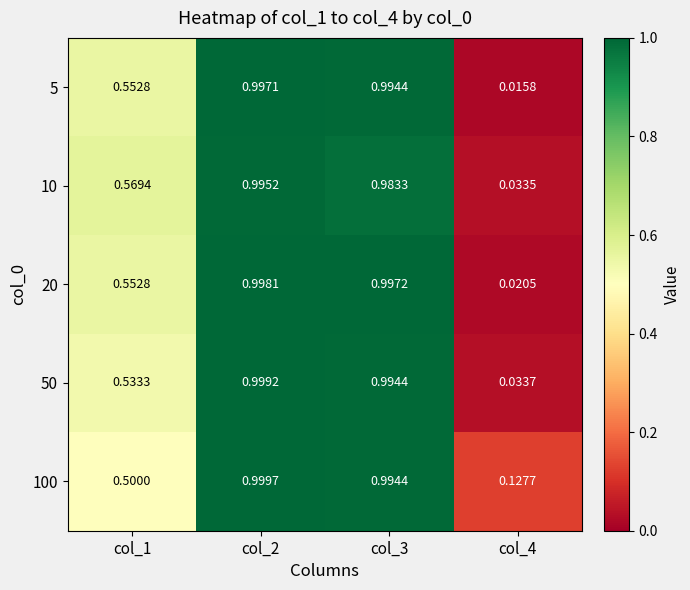

Is the value of 50 at col_1 greater than the value of 20 at col_3?

No